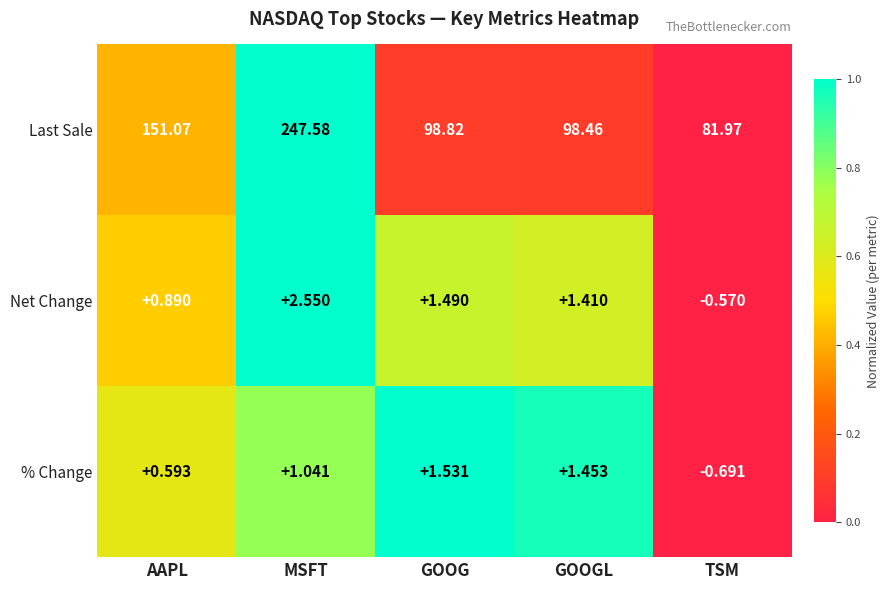

How many data points does each series have?

5